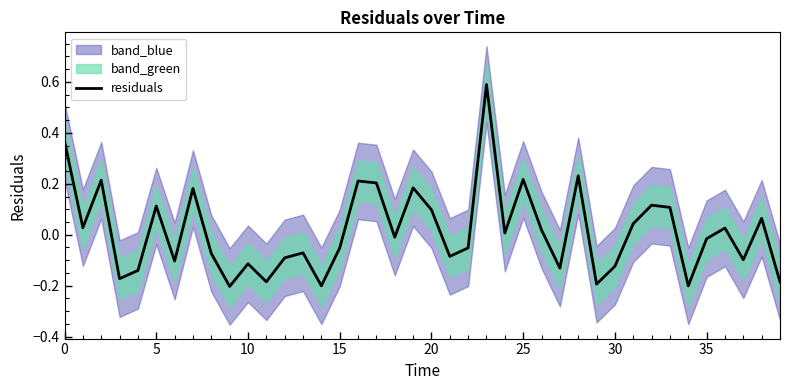

Where is the data nearest to the value 0?

24